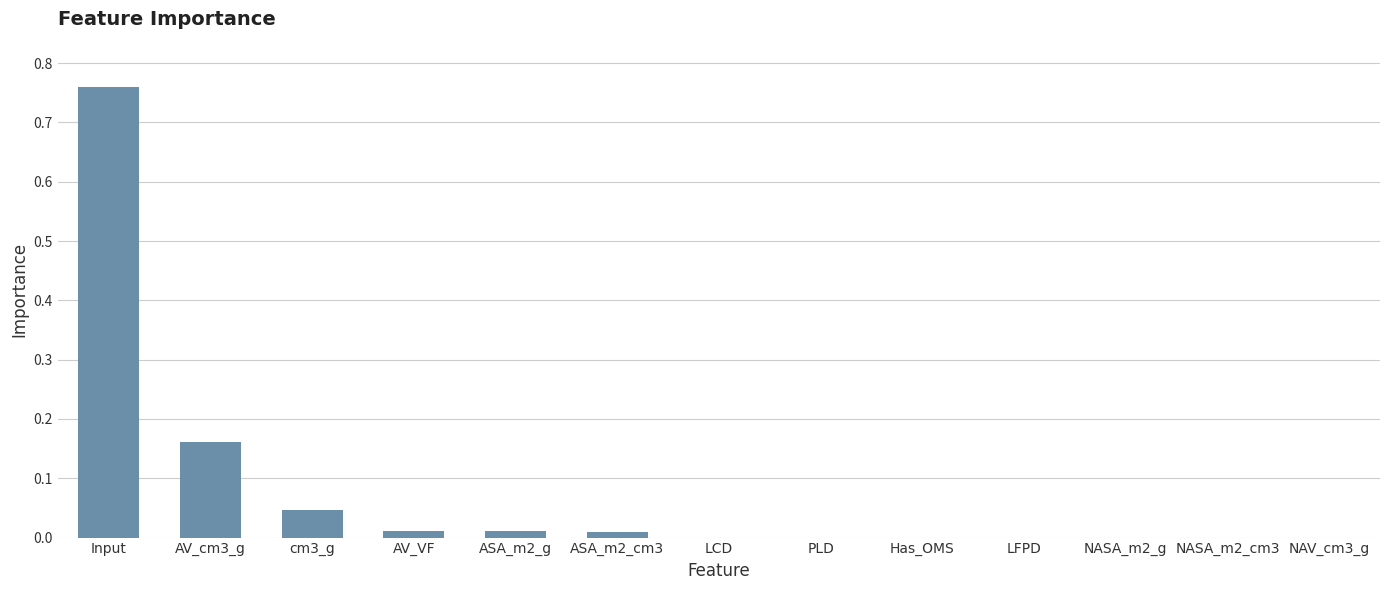

Which category has the highest value across all series?

Input